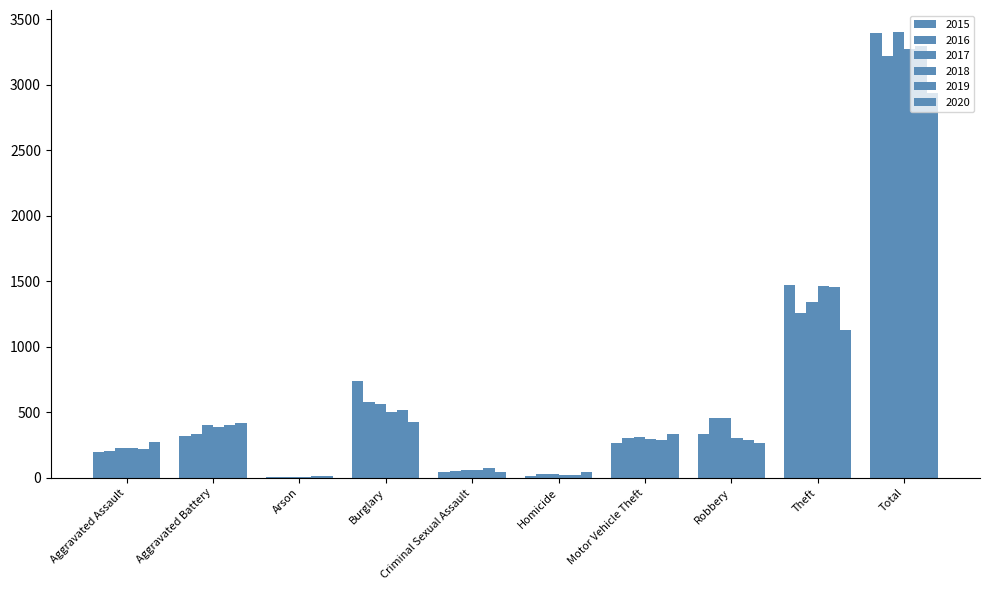

The 2018 series shows 413 at Robbery. True or false?

False